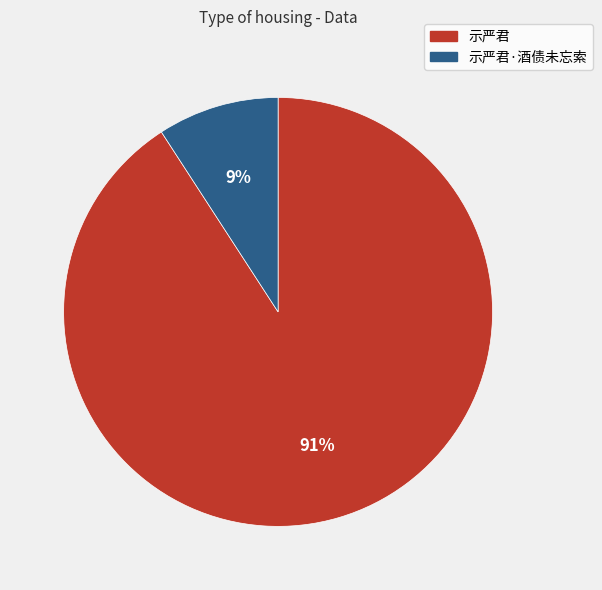

Is there any slice that represents more than half of the pie?

Yes